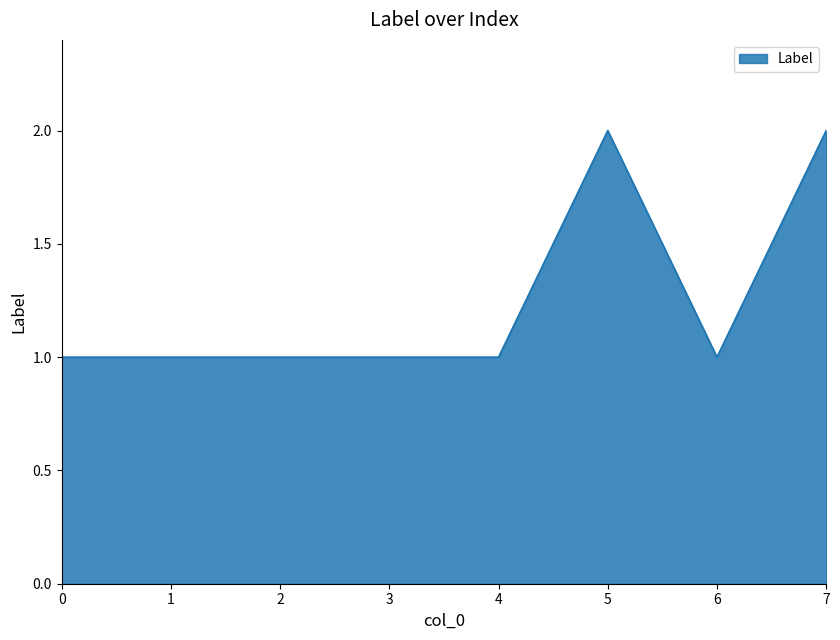

Is it true that the value at 0 is 1?

True